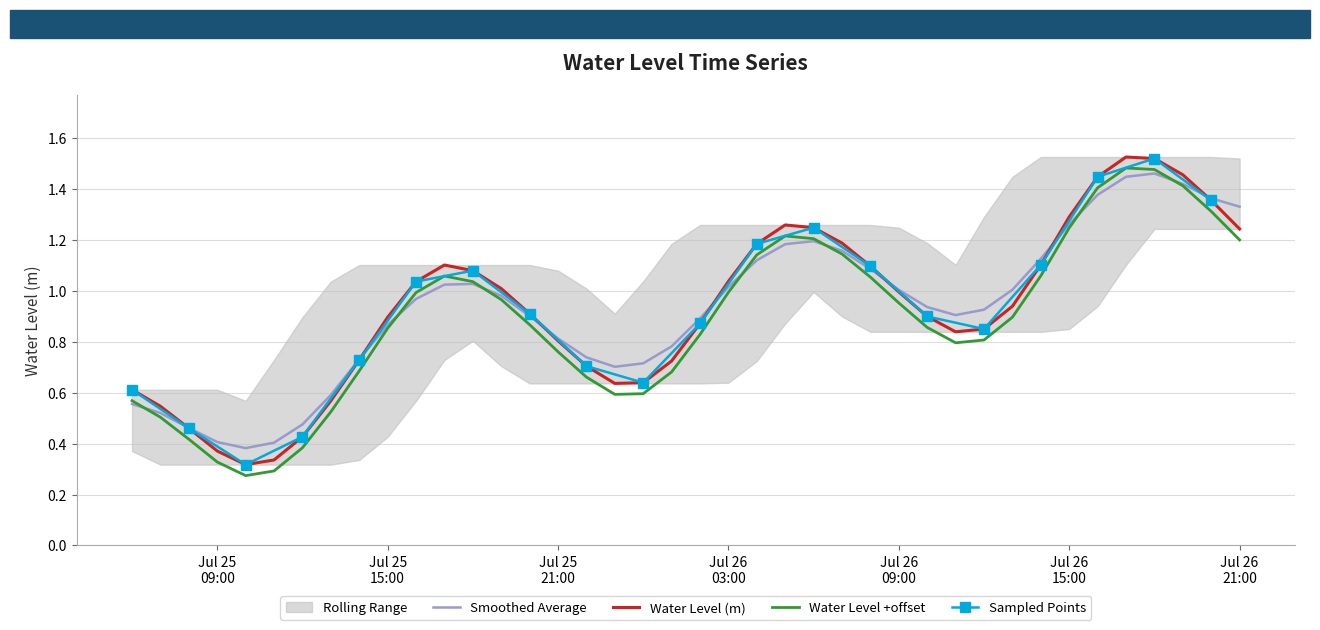

True or false: Water Level (m) and Water Level +offset intersect in this chart.

False